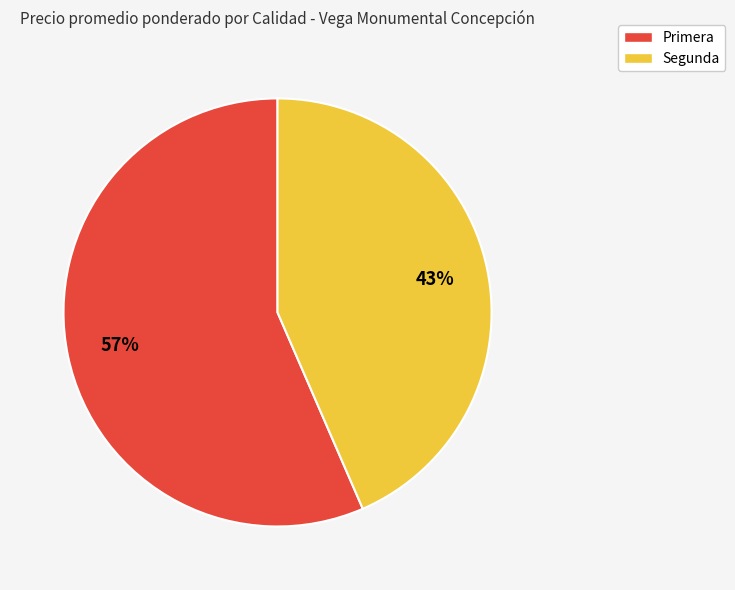

The Segunda slice represents 43% of the pie. True or false?

True